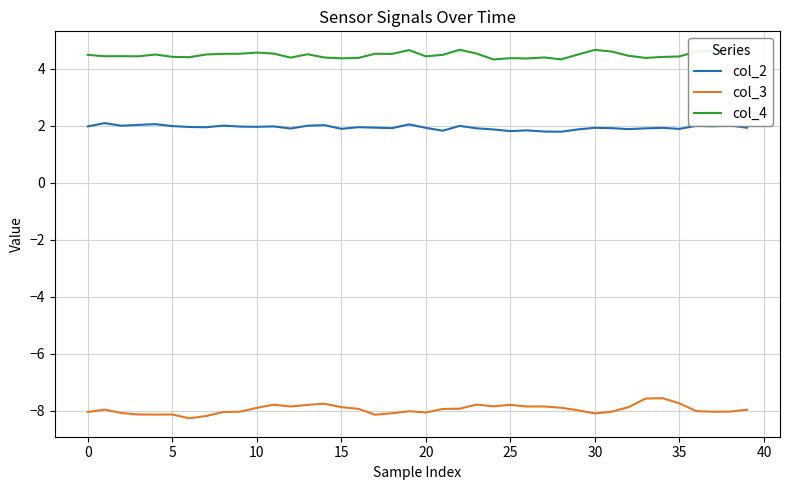

True or false: col_3 and col_4 cross at least once.

False